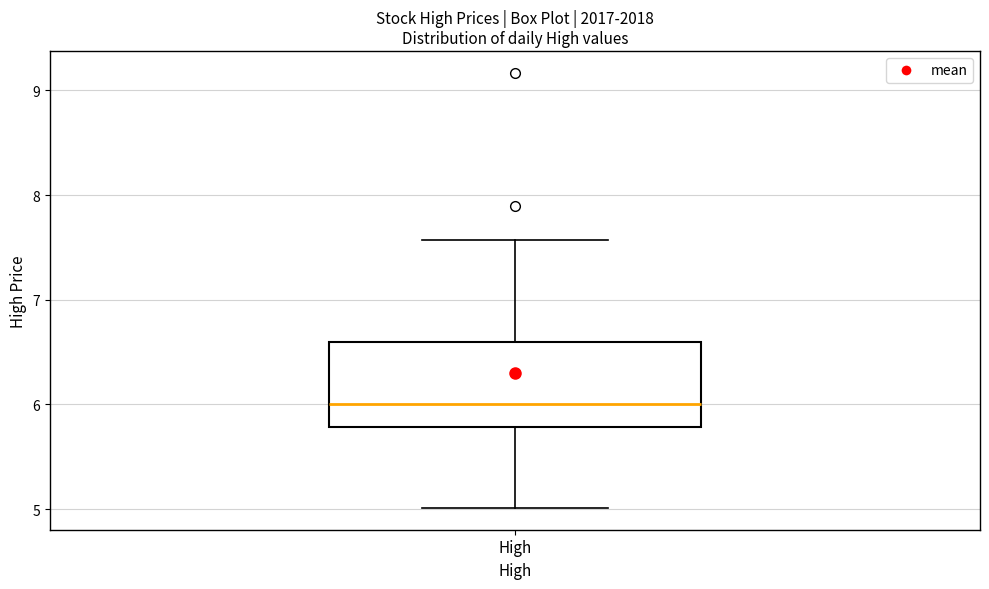

Transcribe this box plot: give where the median line is, the range the box spans, and where the two whiskers end, as read against the y-axis. The values are not printed on the chart, so give them approximately, as read against the axis.

median 6.0, box 5.8 to 6.6, whiskers 5.0 to 7.6